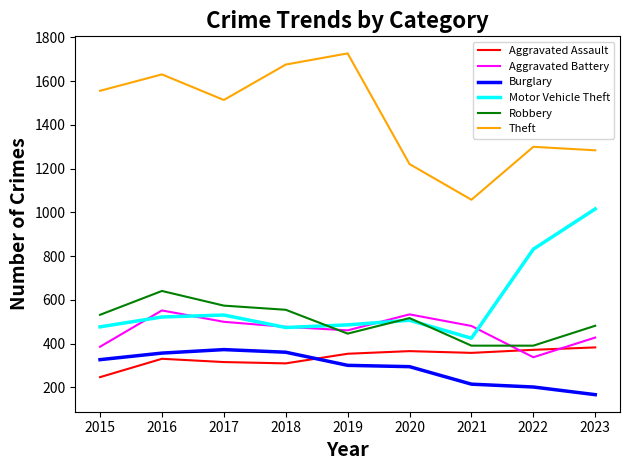

Which category has the lowest value in the Theft series?

2021